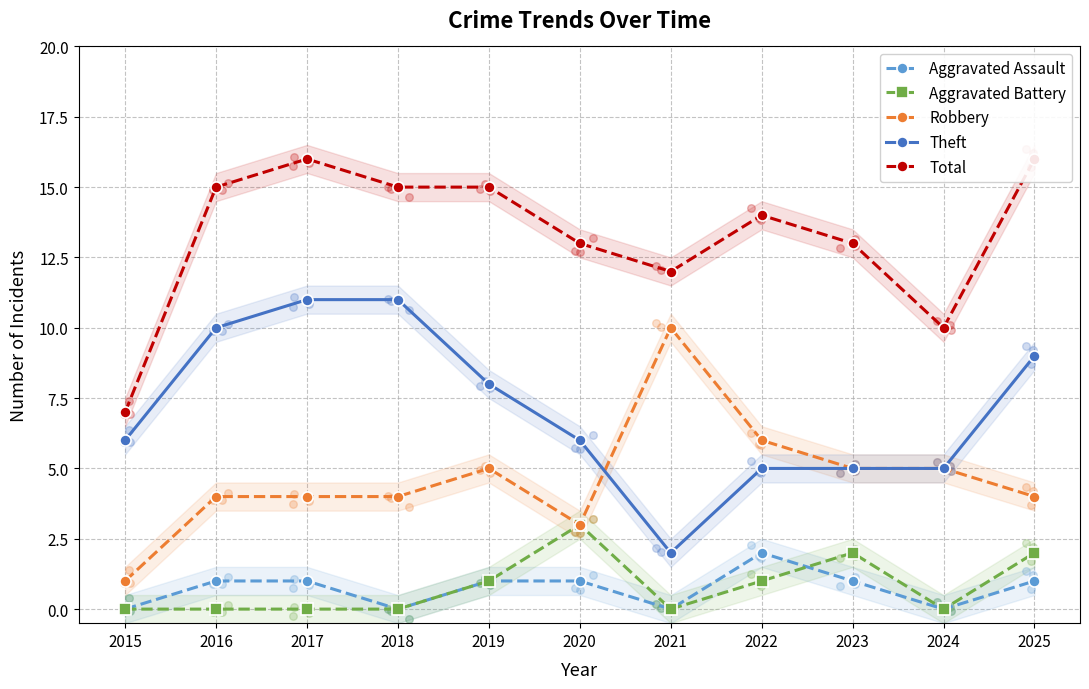

Which series has the largest total across all categories?

Total